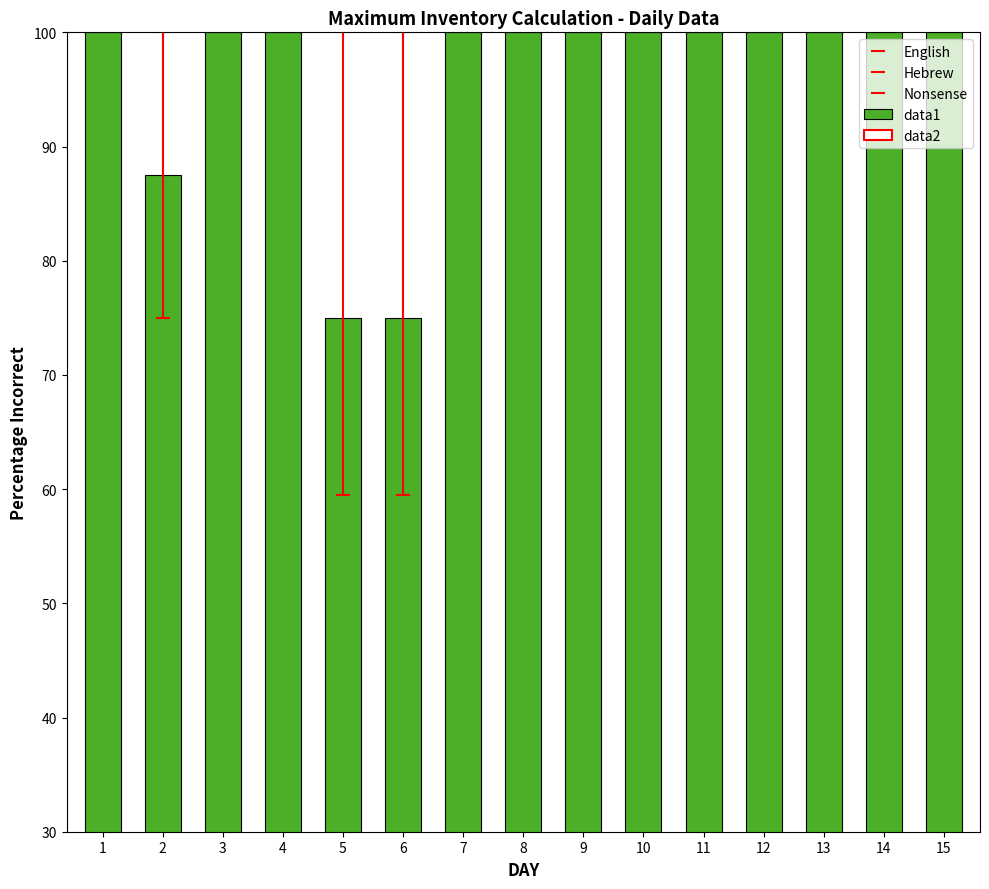

The chart shows a value of 100.0 at 1. True or false?

True